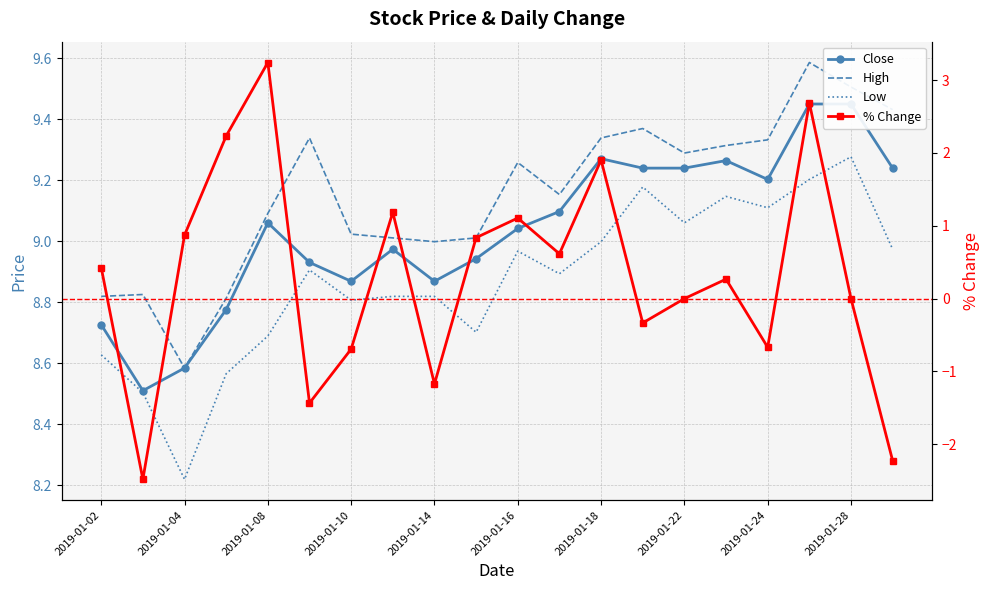

Rank the series at 2019-01-02 from highest to lowest value.

high, close, low